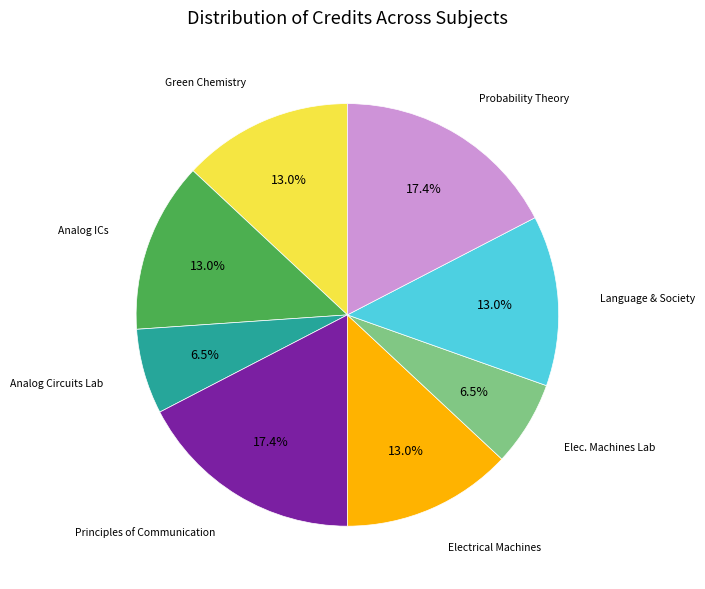

Does any single category account for the majority?

No